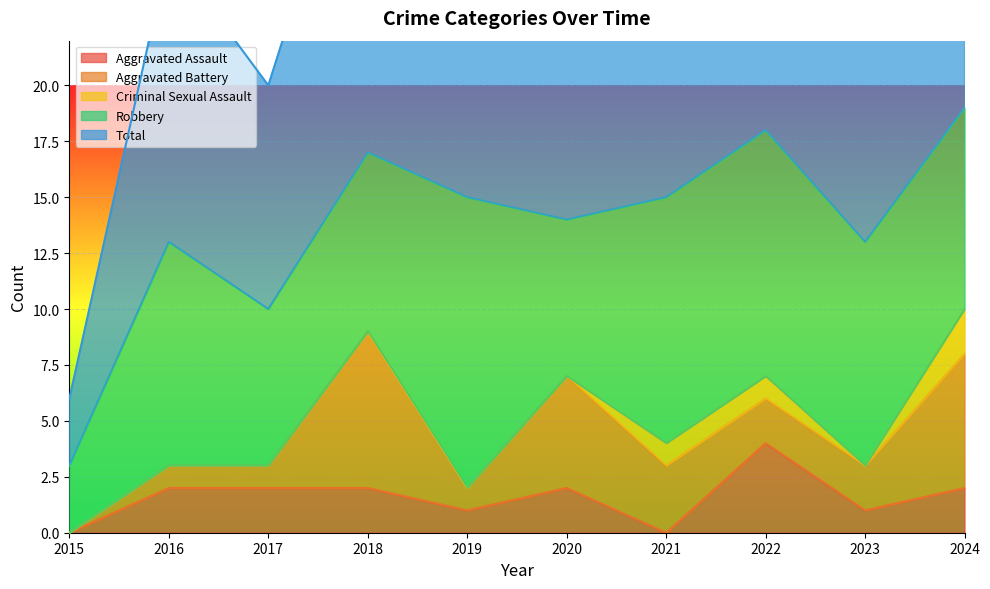

Reading left to right, extract all data points from this chart.

Aggravated Assault: 2015=0	2016=2	2017=2	2018=2	2019=1	2020=2	2021=0	2022=4	2023=1	2024=2
Aggravated Battery: 2015=0	2016=1	2017=1	2018=7	2019=1	2020=5	2021=3	2022=2	2023=2	2024=6
Criminal Sexual Assault: 2015=0	2016=0	2017=0	2018=0	2019=0	2020=0	2021=1	2022=1	2023=0	2024=2
Robbery: 2015=3	2016=10	2017=7	2018=8	2019=13	2020=7	2021=11	2022=11	2023=10	2024=9
Total: 2015=3	2016=13	2017=10	2018=17	2019=15	2020=14	2021=15	2022=18	2023=13	2024=19